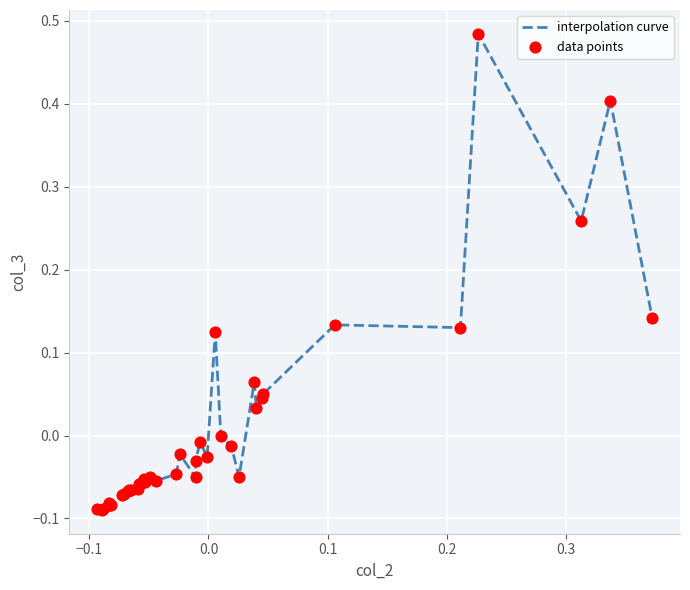

What is the difference between the maximum and minimum values?

0.6